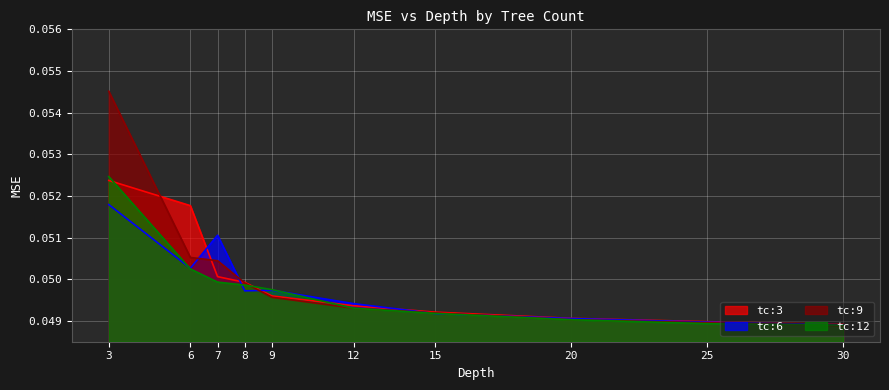

Where is the first local minimum for tc:6?

6